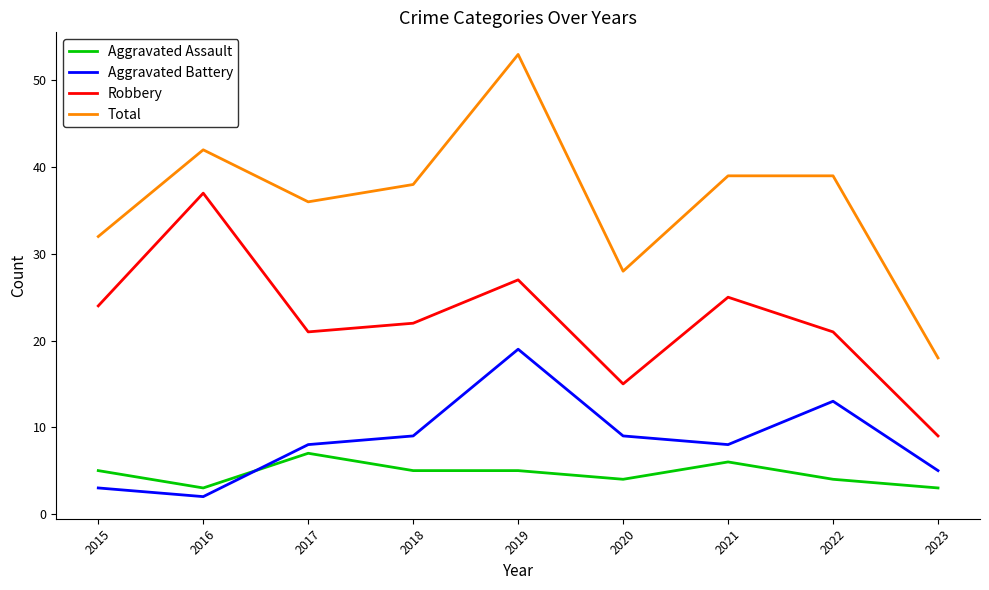

Reading left to right, transcribe all the data shown in this chart.

Aggravated Assault: 5	3	7	5	5	4	6	4	3
Aggravated Battery: 3	2	8	9	19	9	8	13	5
Robbery: 24	37	21	22	27	15	25	21	9
Total: 32	42	36	38	53	28	39	39	18